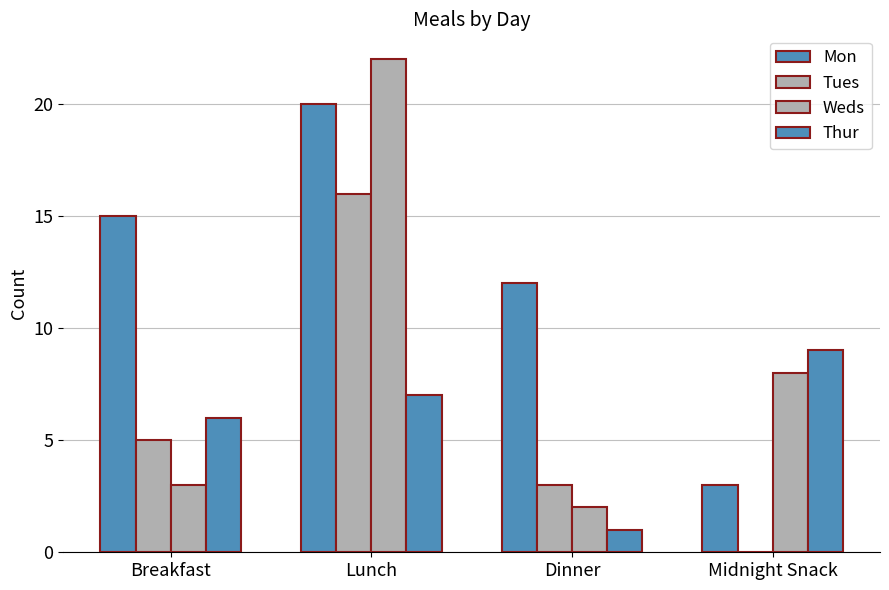

Count the number of categories in the chart.

4